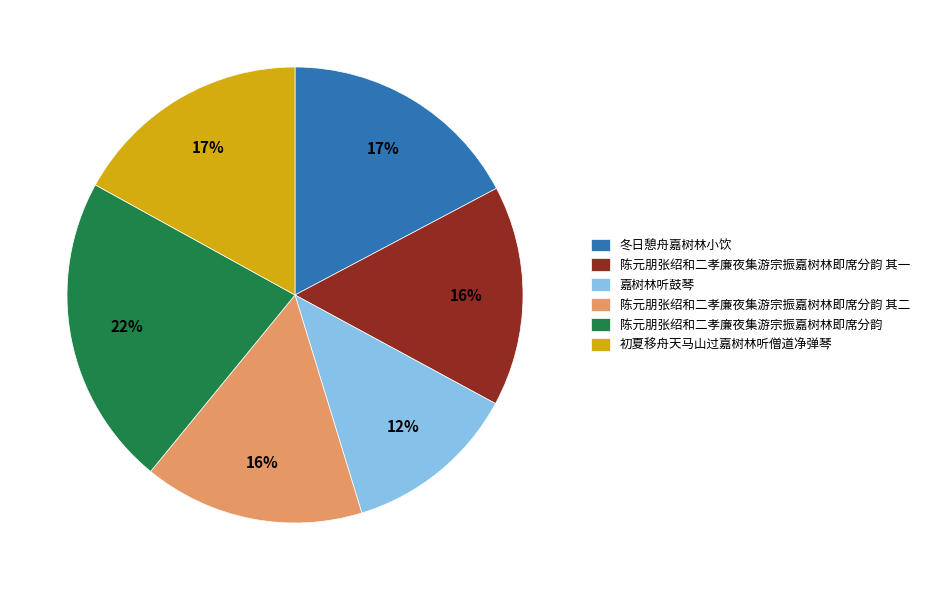

What is the smallest slice in the pie chart?

嘉树林听鼓琴